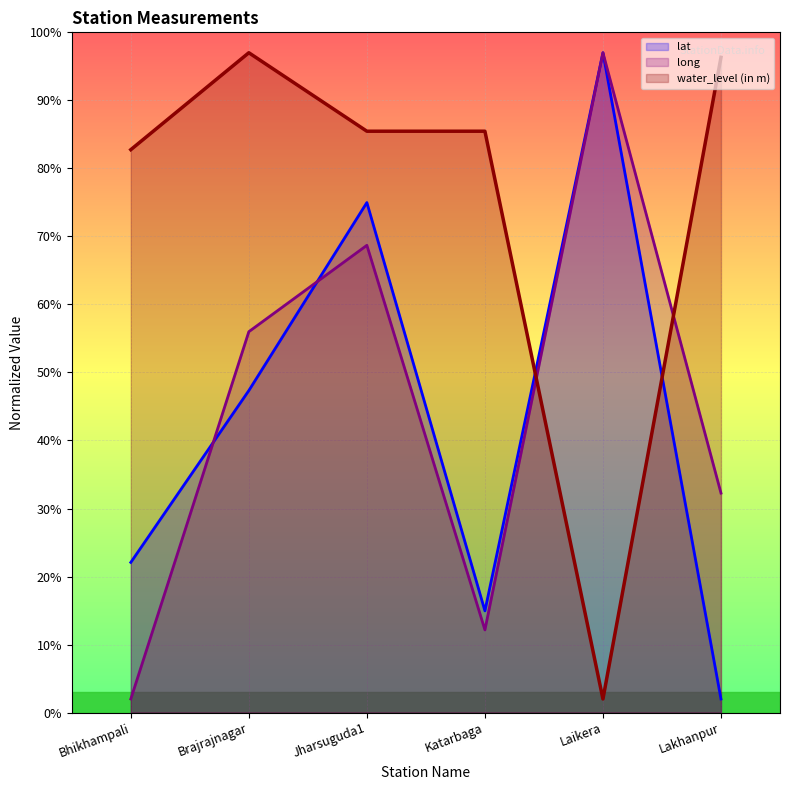

The value of lat at Lakhanpur is 3.6. True or false?

False